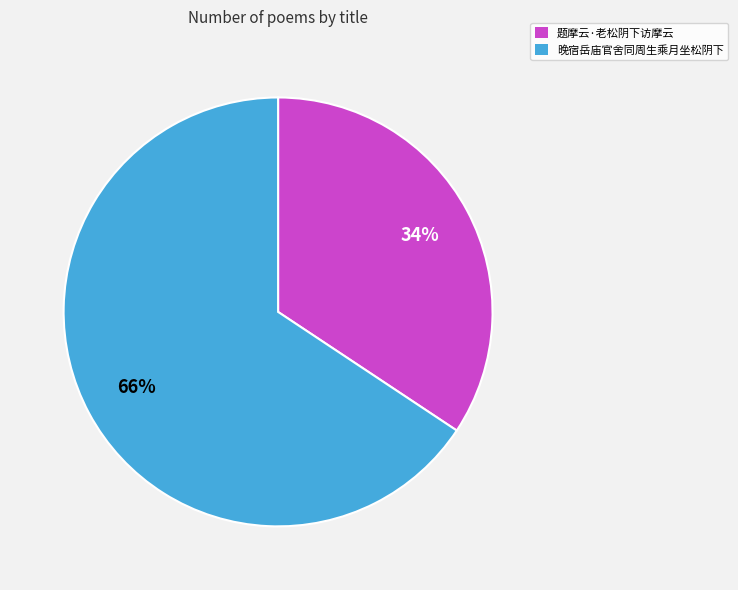

Rank the categories by value from highest to lowest.

晚宿岳庙官舍同周生乘月坐松阴下, 题摩云·老松阴下访摩云